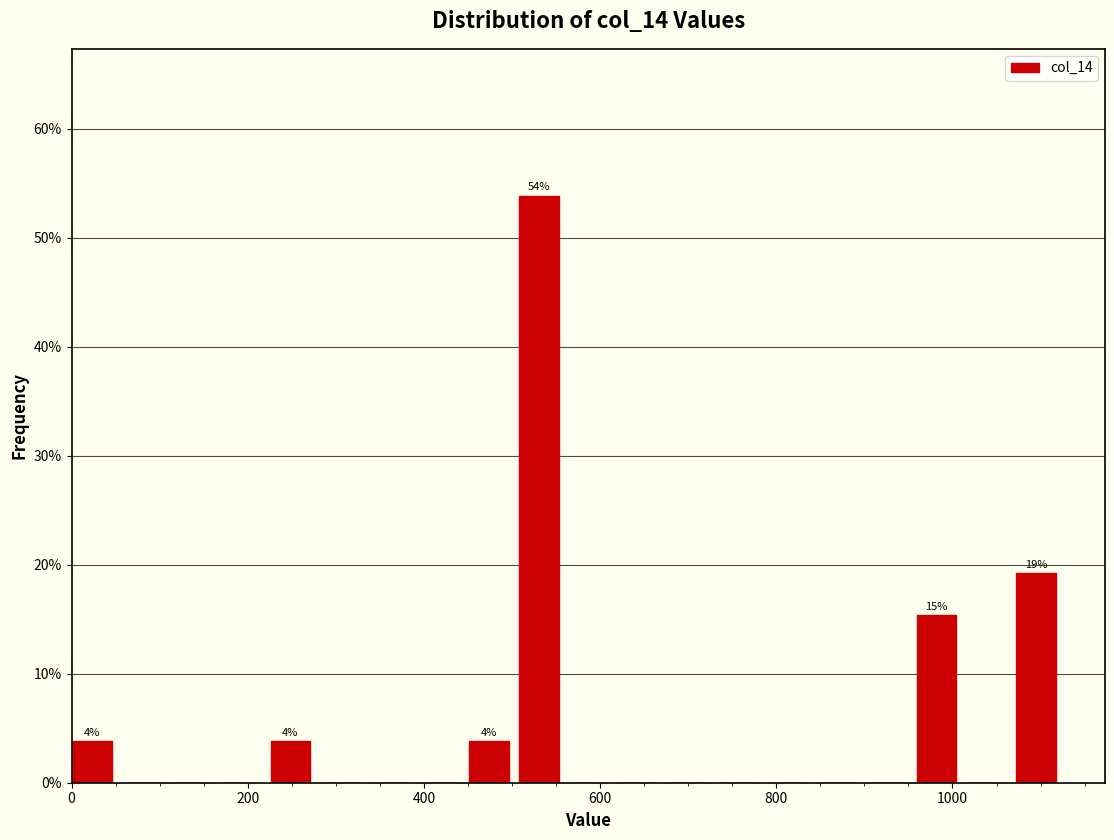

Read against the x-axis, roughly where is the centre of the tallest bar?

540